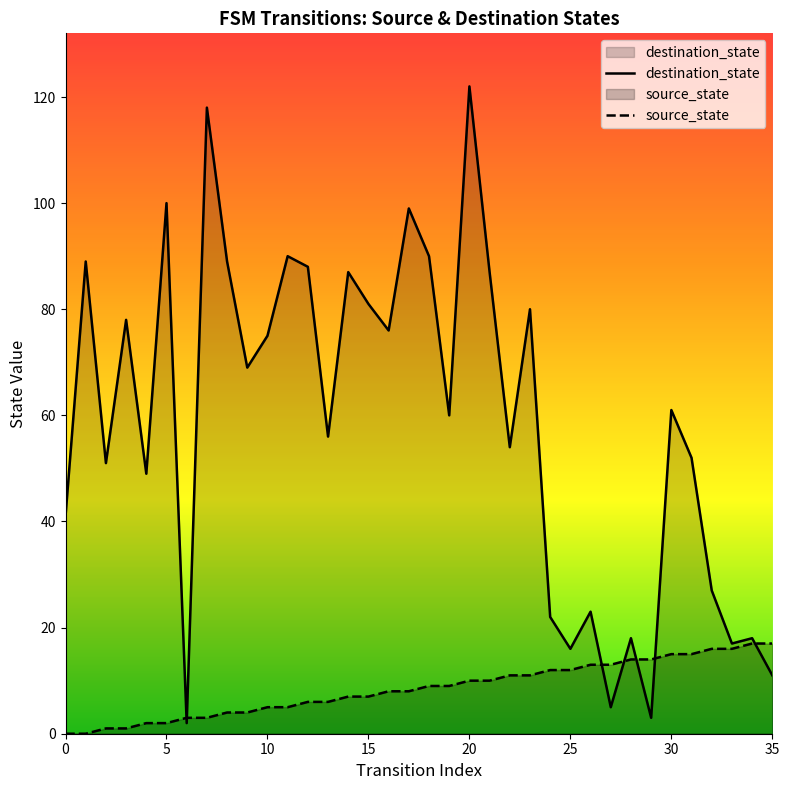

Is the value of source_state at 28 greater than the value of destination_state at 23?

No